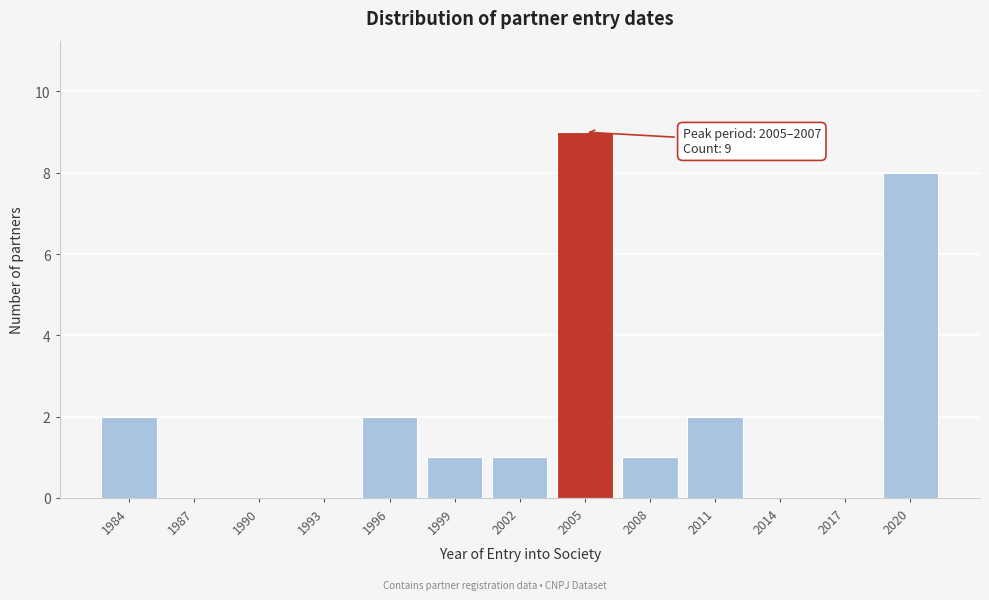

Reading left to right, what are all the values shown in this chart?

1984=2	1987=0	1990=0	1993=0	1996=2	1999=1	2002=1	2005=9	2008=1	2011=2	2014=0	2017=0	2020=8